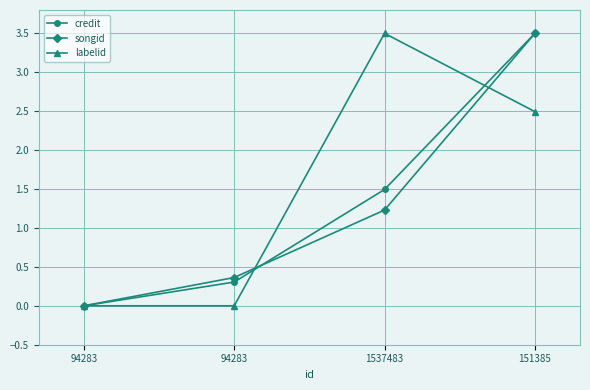

Does the chart have visible grid lines?

Yes